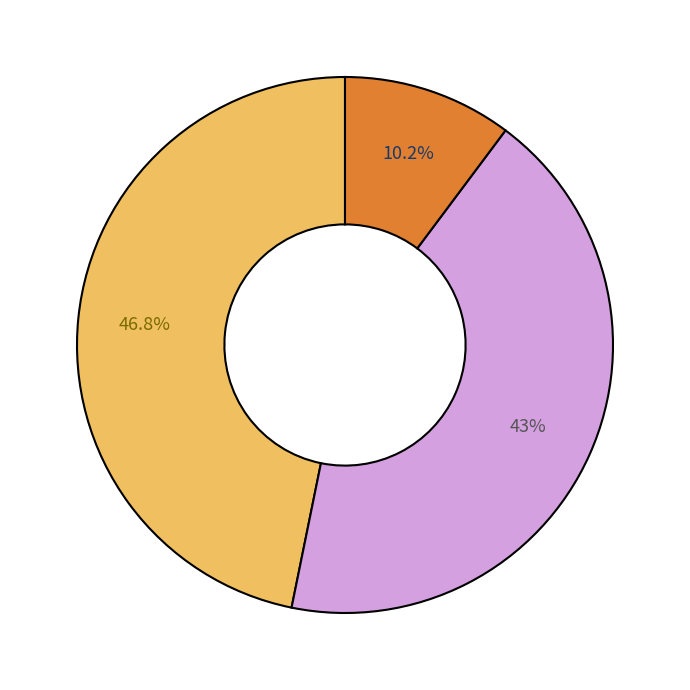

Is there a majority slice in this chart?

No